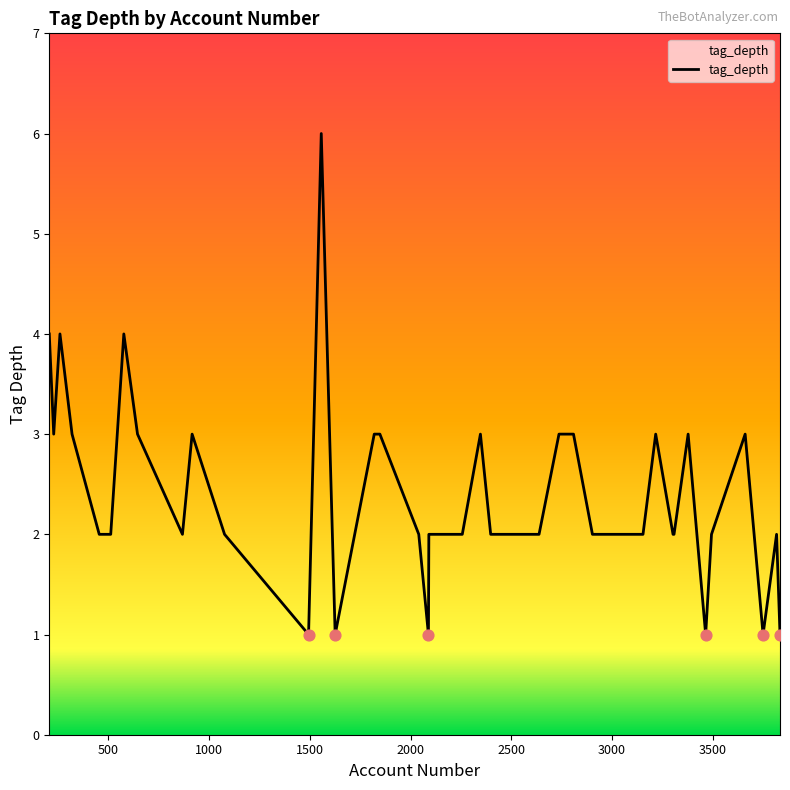

What is the maximum value shown in the chart?

6